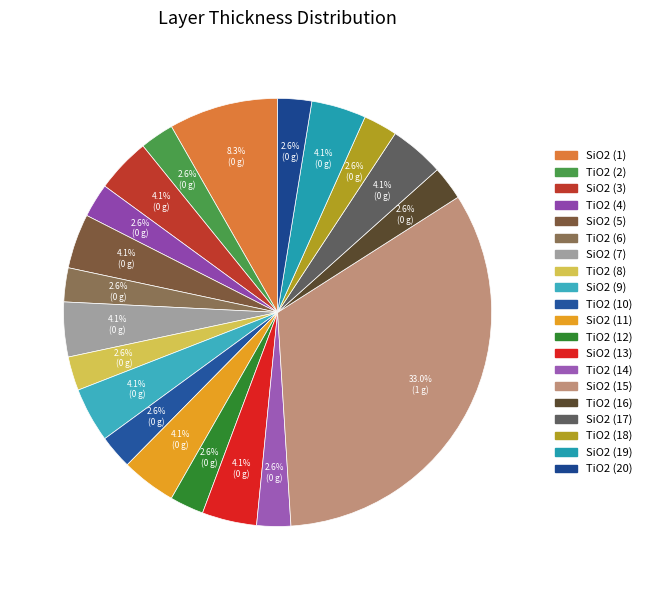

Which slice is the smallest?

TiO2 (2)